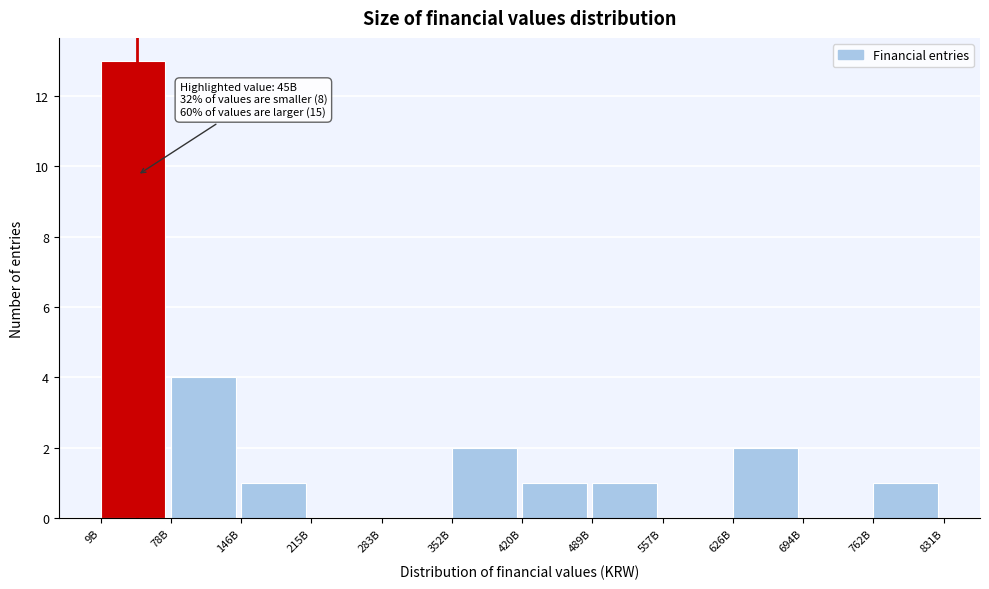

Reading left to right, extract all data points from this chart.

9B=13	78B=4	146B=1	215B=0	283B=0	352B=2	420B=1	489B=1	557B=0	626B=2	694B=0	762B=1